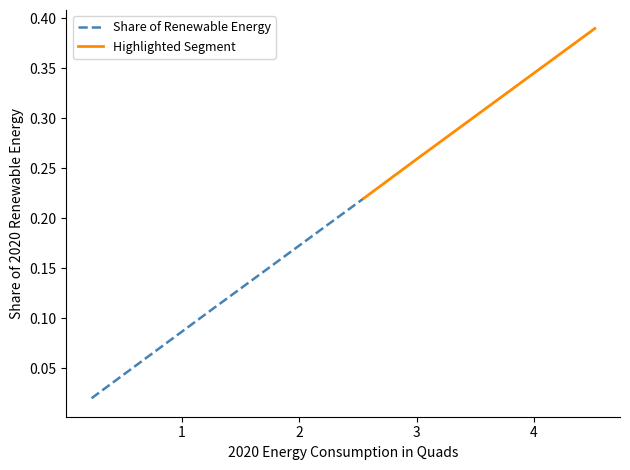

Is it true that Share of Renewable Energy equals 0.2 at 2?

True